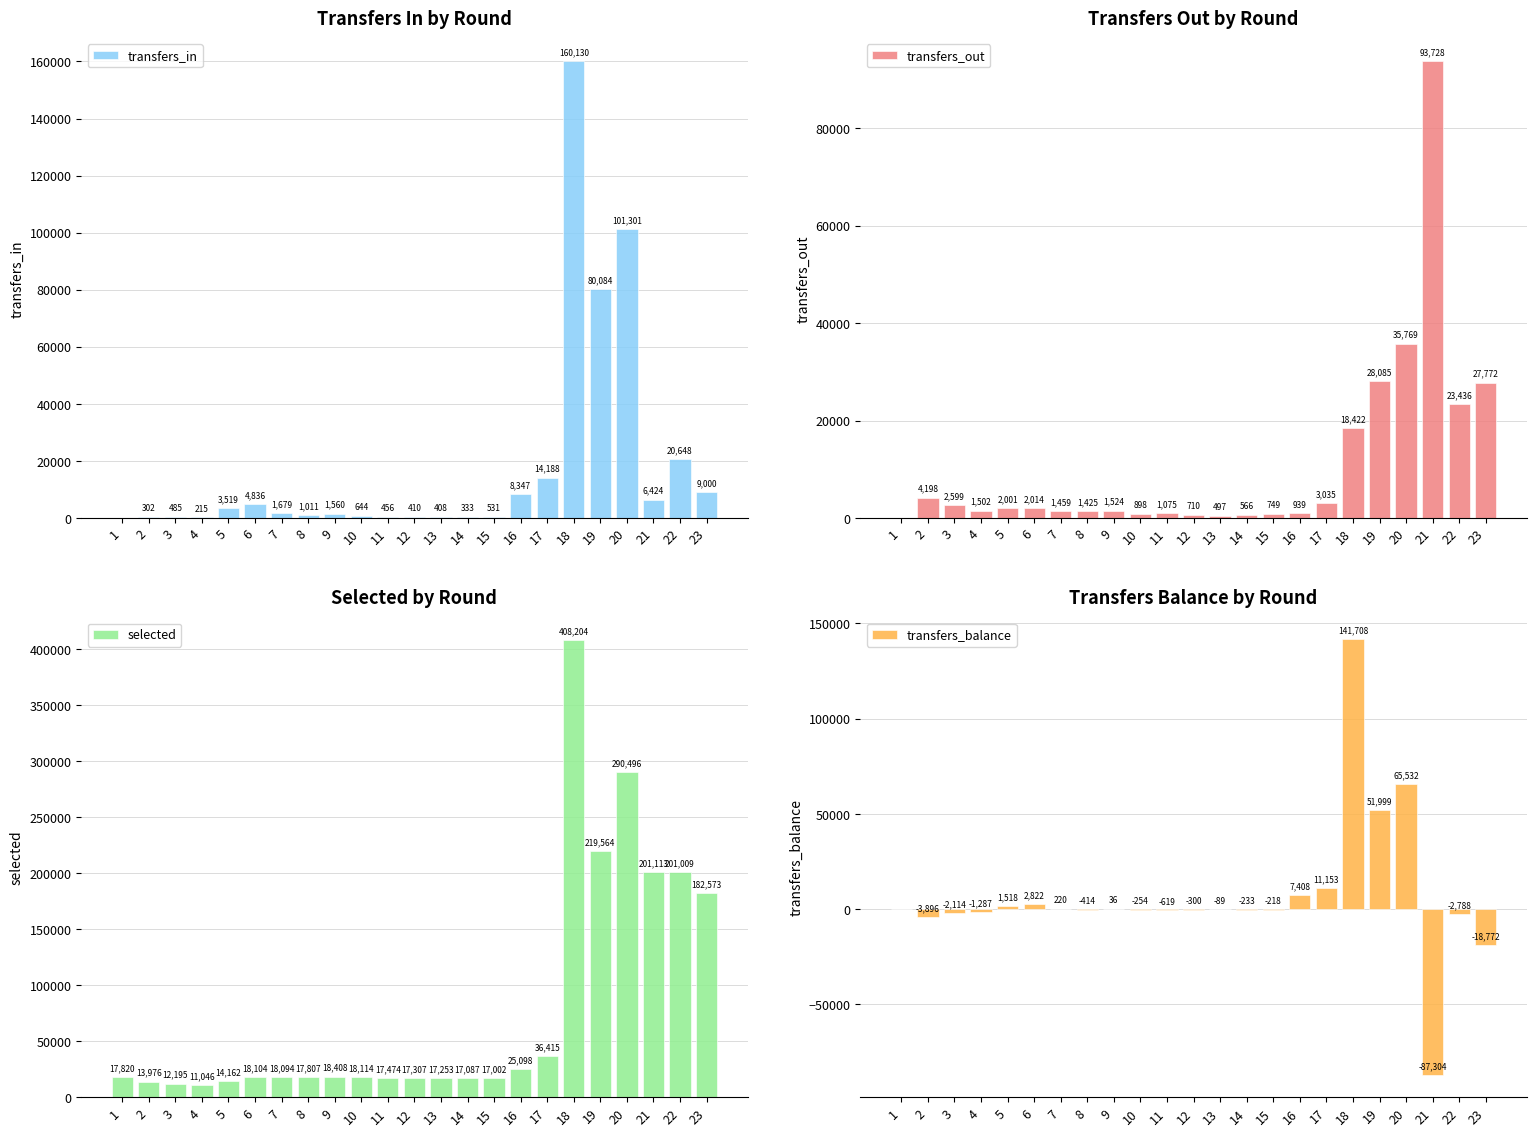

Is it true that transfers_balance equals 36 at 9?

True